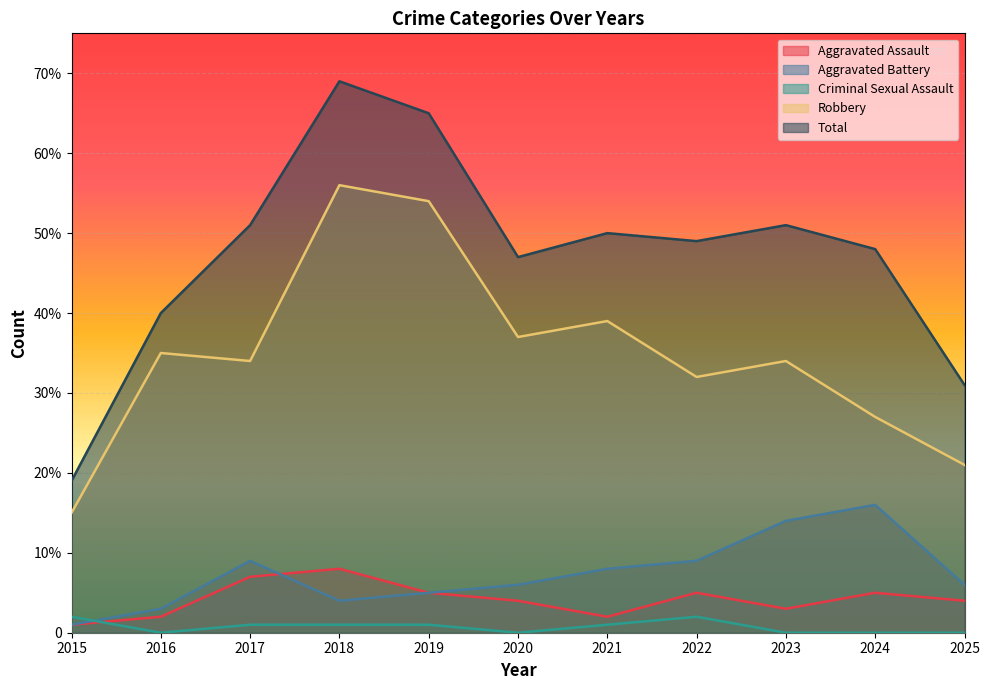

At which label is Robbery closest to 35?

2016